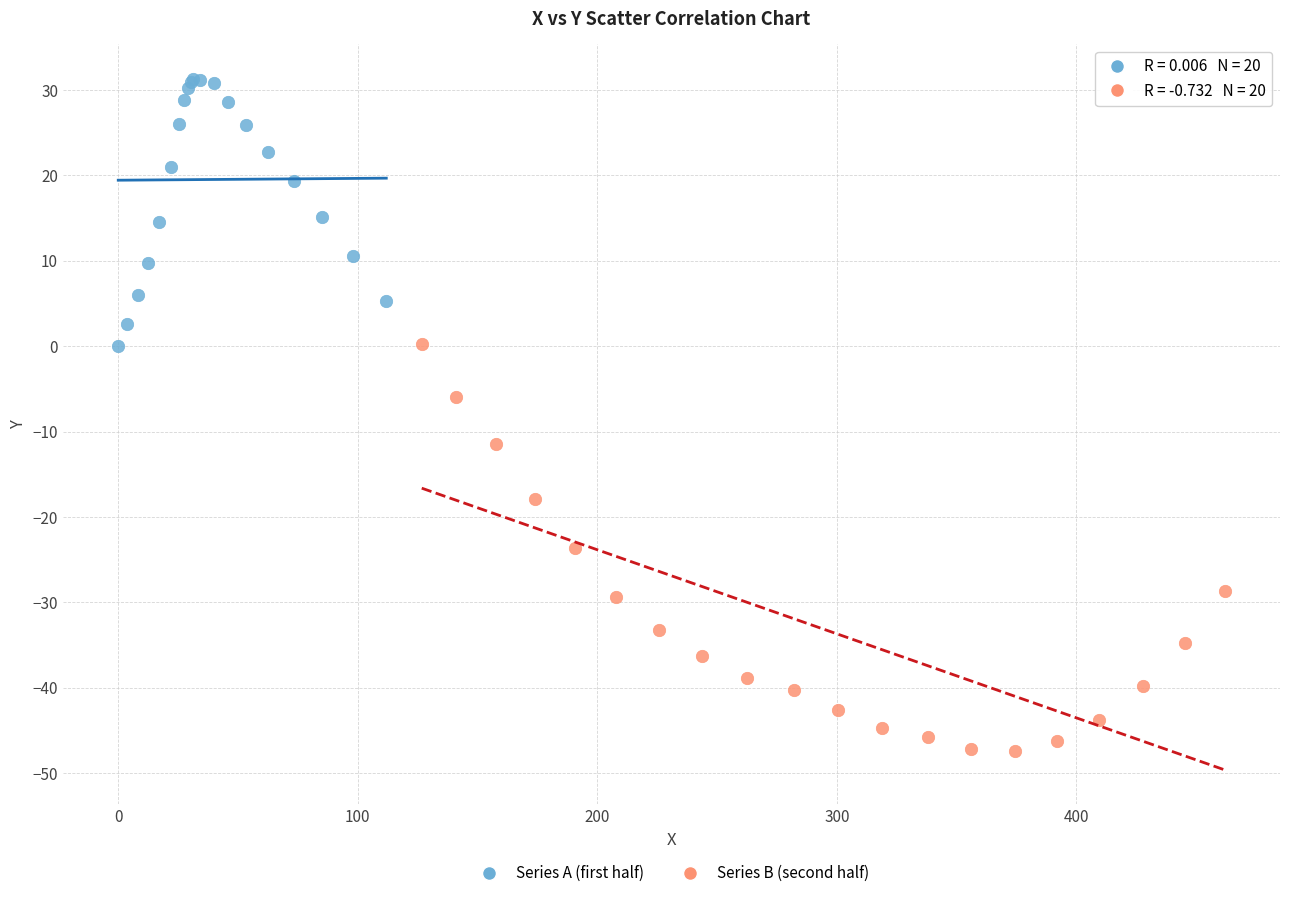

Which series has the largest Y range (max minus min)?

Series B (second half)